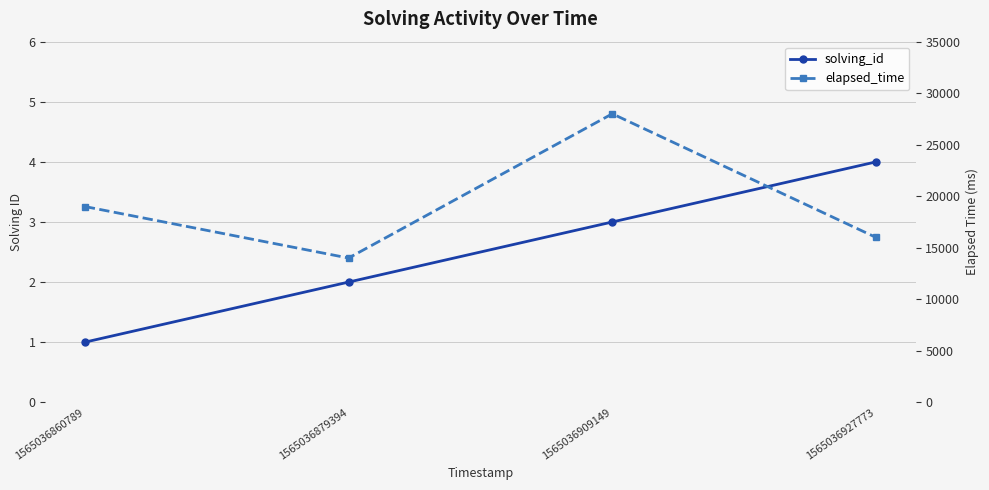

What is the total value across all series at 1565036879394?

14002